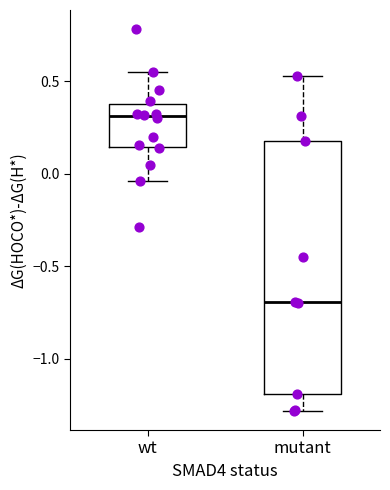

Which box is the tallest, from its lower edge to its upper edge?

mutant